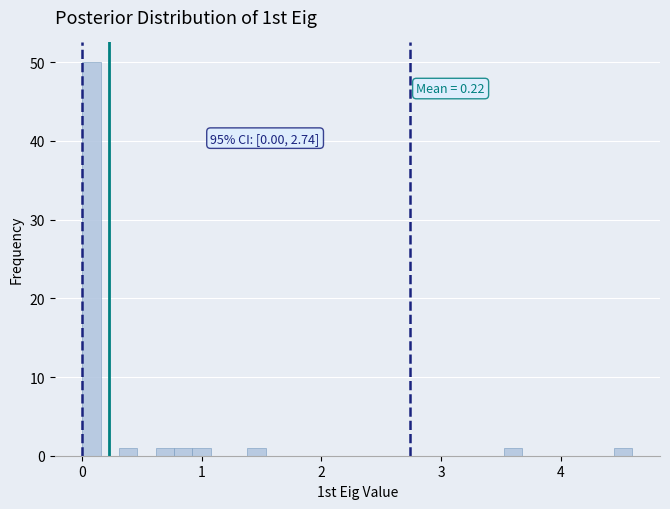

Around what value on the x-axis is the tallest bar? Give the approximate position of its centre, as read against the axis.

0.1